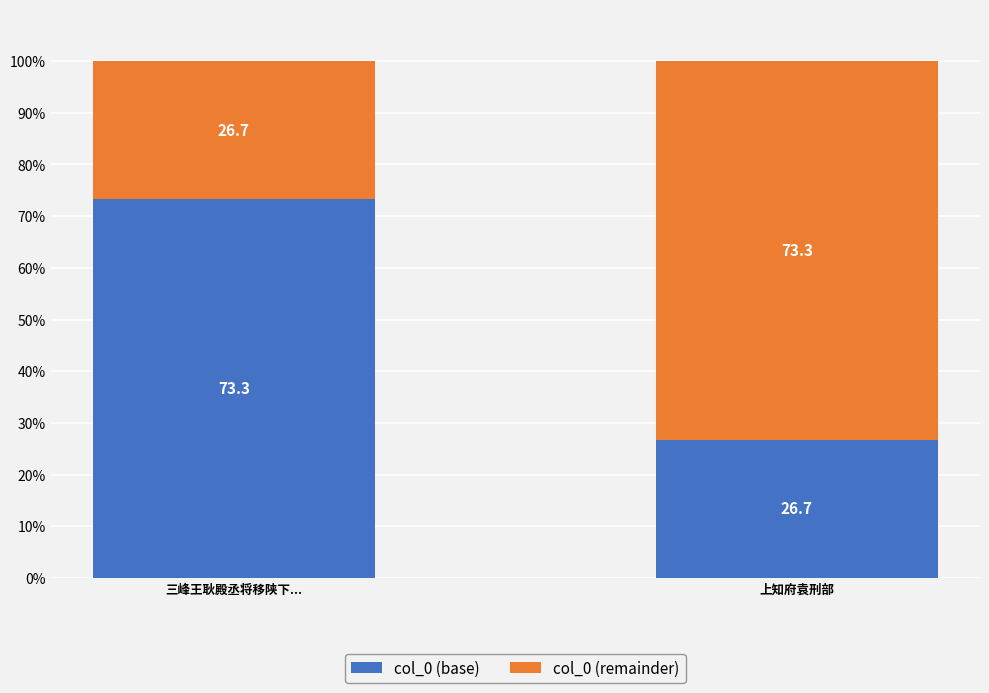

How many values in the col_0 (base) series exceed 73?

1